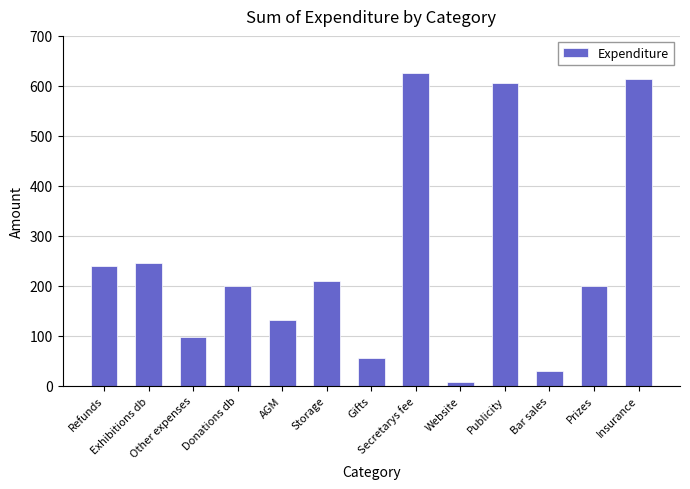

What is the greatest value displayed?

625.0